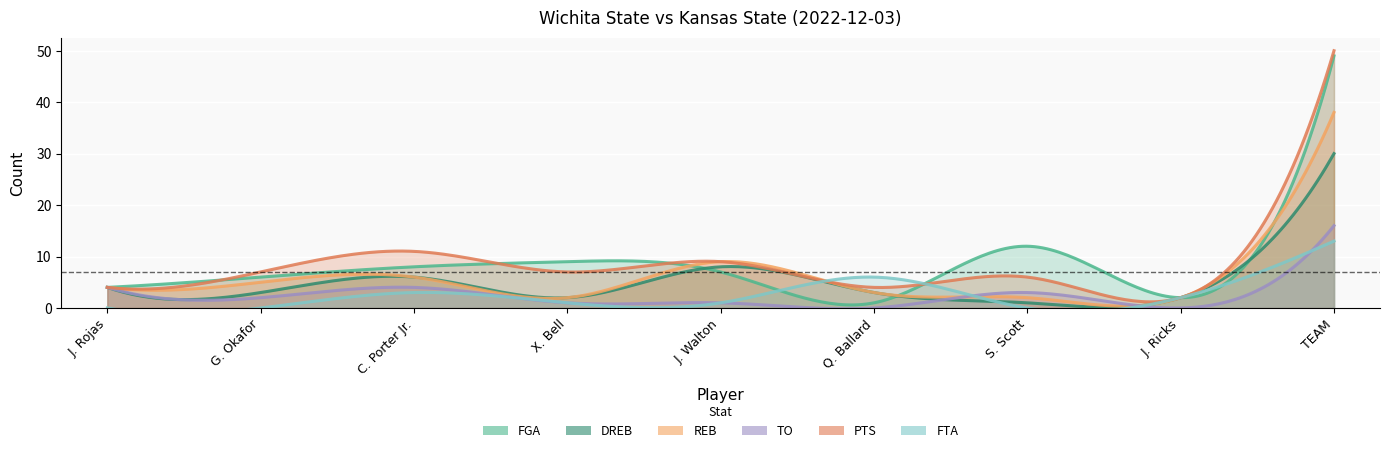

True or false: TO has a value of 1 at X. Bell.

True